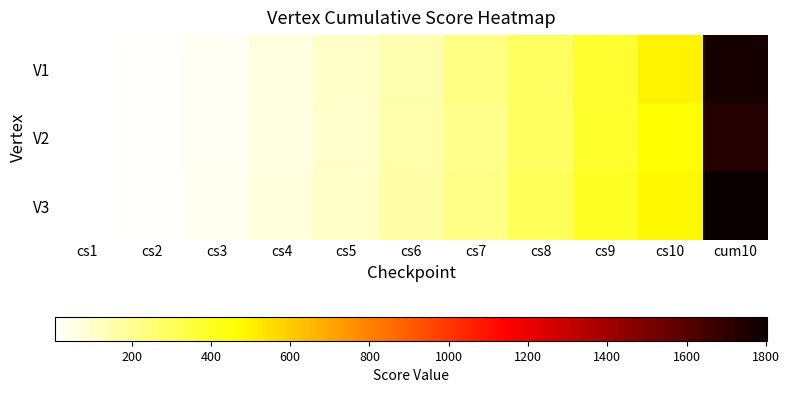

Reading left to right, transcribe all the data shown in this chart.

V1: cs1=6	cs2=16	cs3=34	cs4=64	cs5=110	cs6=148	cs7=228	cs8=290	cs9=375	cs10=491	cum10=1763
V2: cs1=6	cs2=16	cs3=32	cs4=63	cs5=100	cs6=155	cs7=216	cs8=290	cs9=384	cs10=466	cum10=1729
V3: cs1=7	cs2=17	cs3=37	cs4=71	cs5=108	cs6=167	cs7=221	cs8=302	cs9=395	cs10=478	cum10=1804